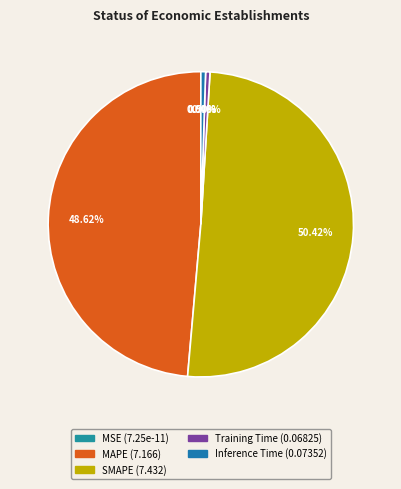

Does any single category account for the majority?

Yes